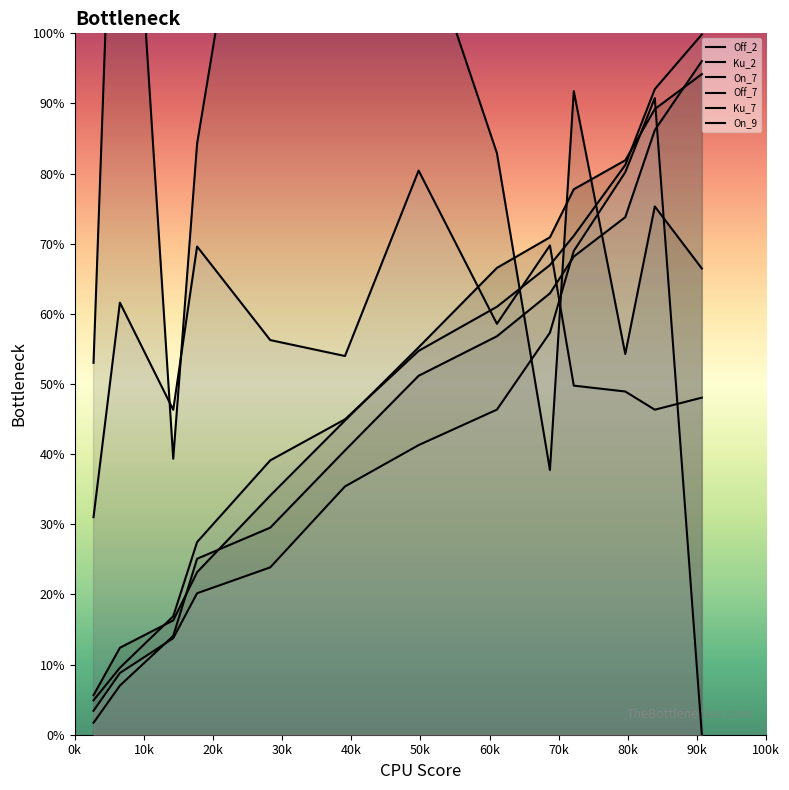

Which series has the widest spread of values?

Ku_2